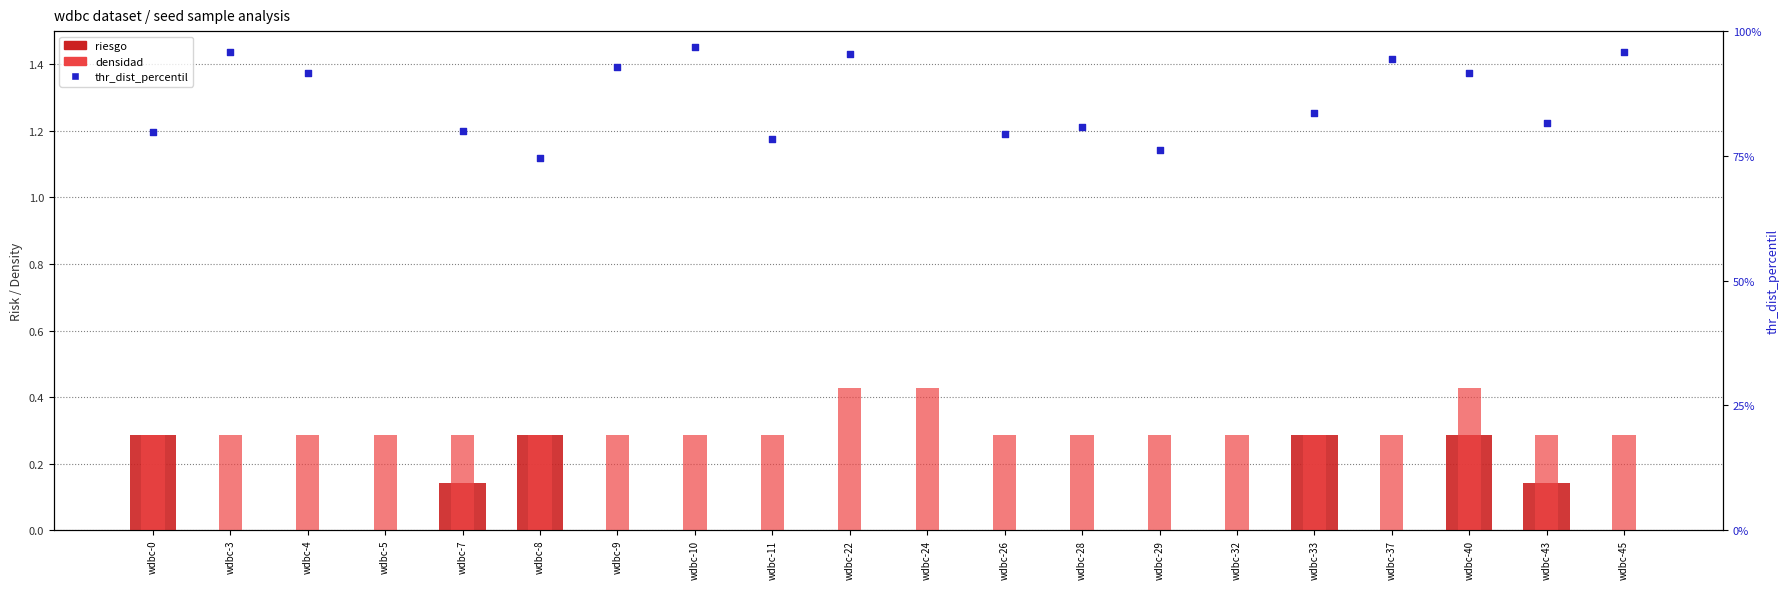

Which series contains the highest Y value?

thr_dist_percentil